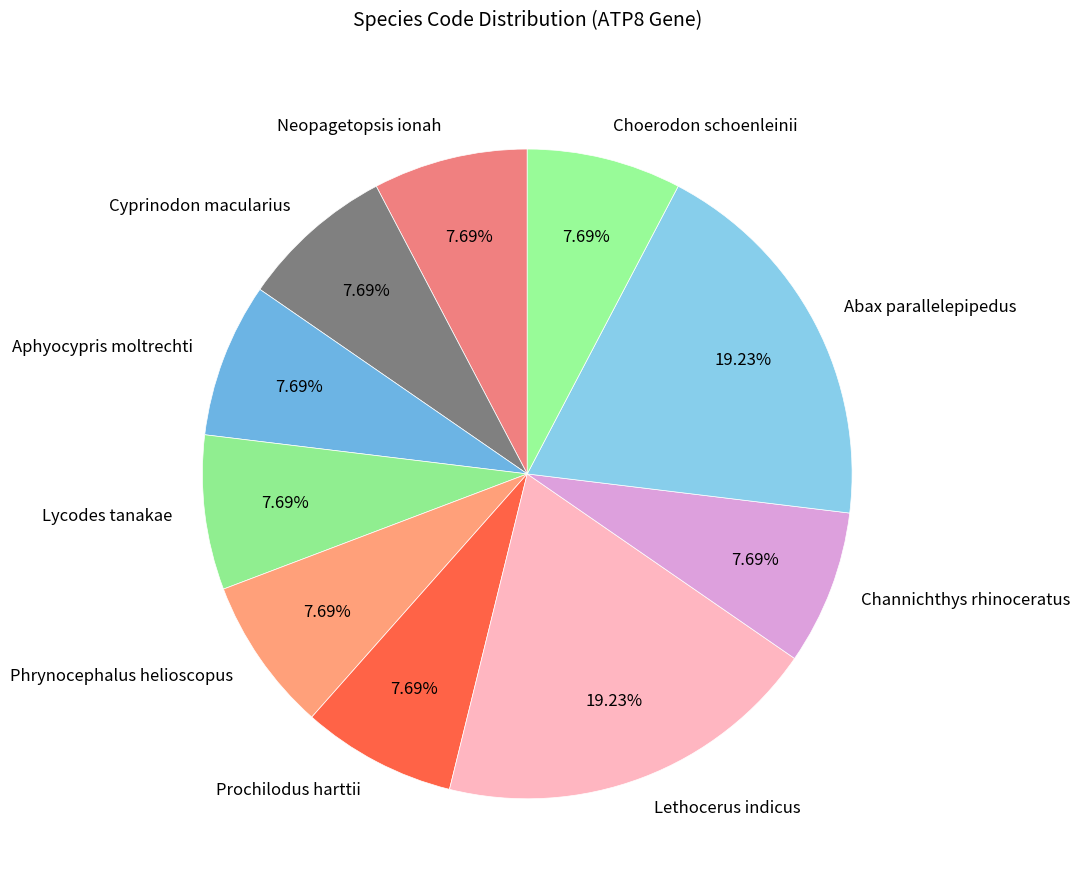

Is there any slice that represents more than half of the pie?

No